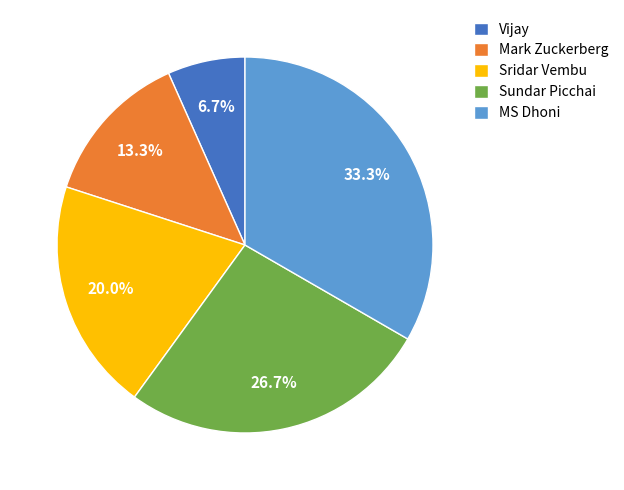

Does MS Dhoni represent more than half of the total?

No